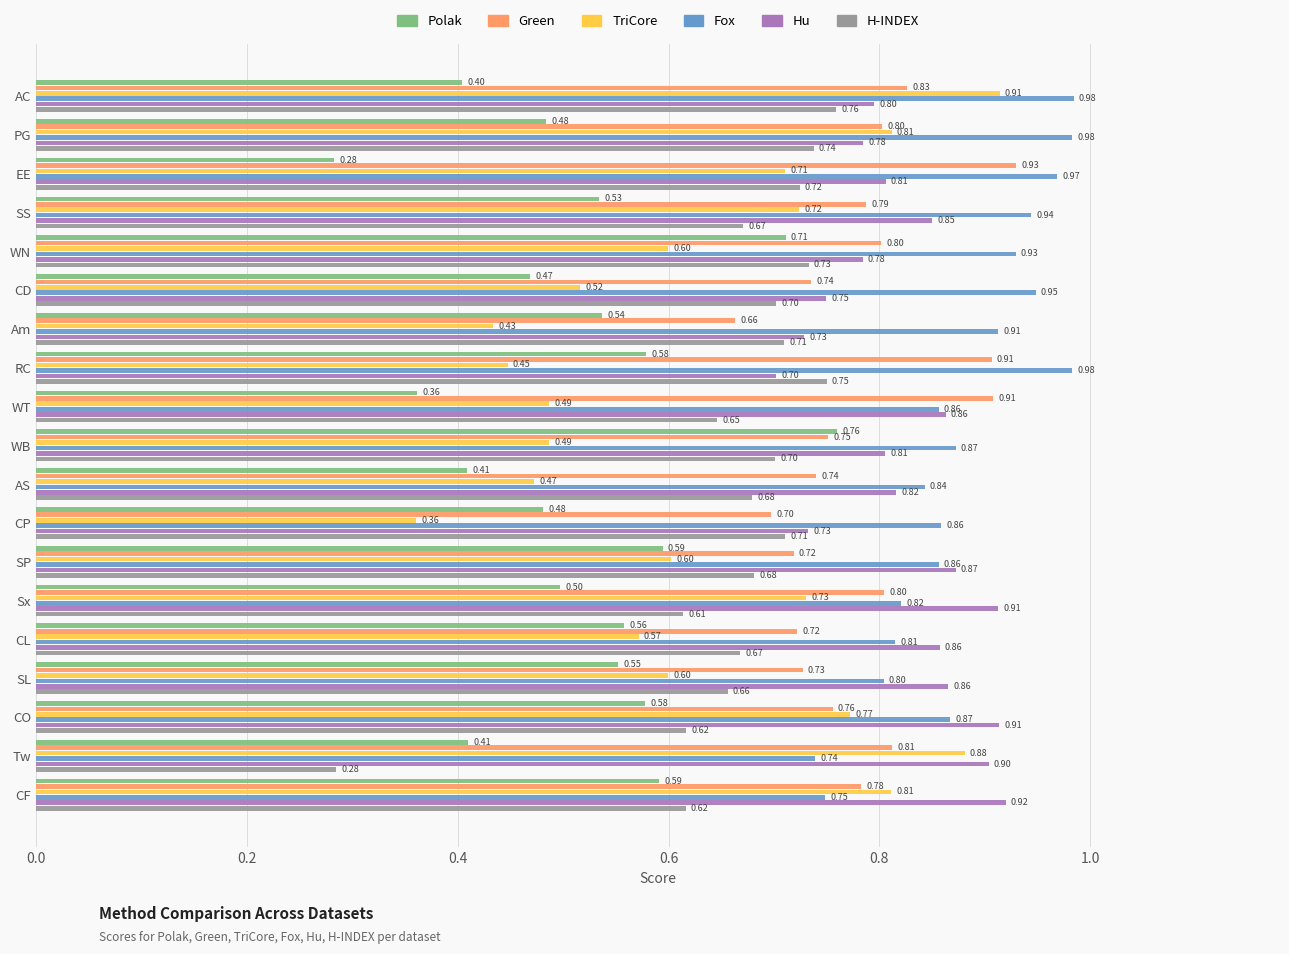

Rank the series at EE from lowest to highest value.

Polak, TriCore, H-INDEX, Hu, Green, Fox